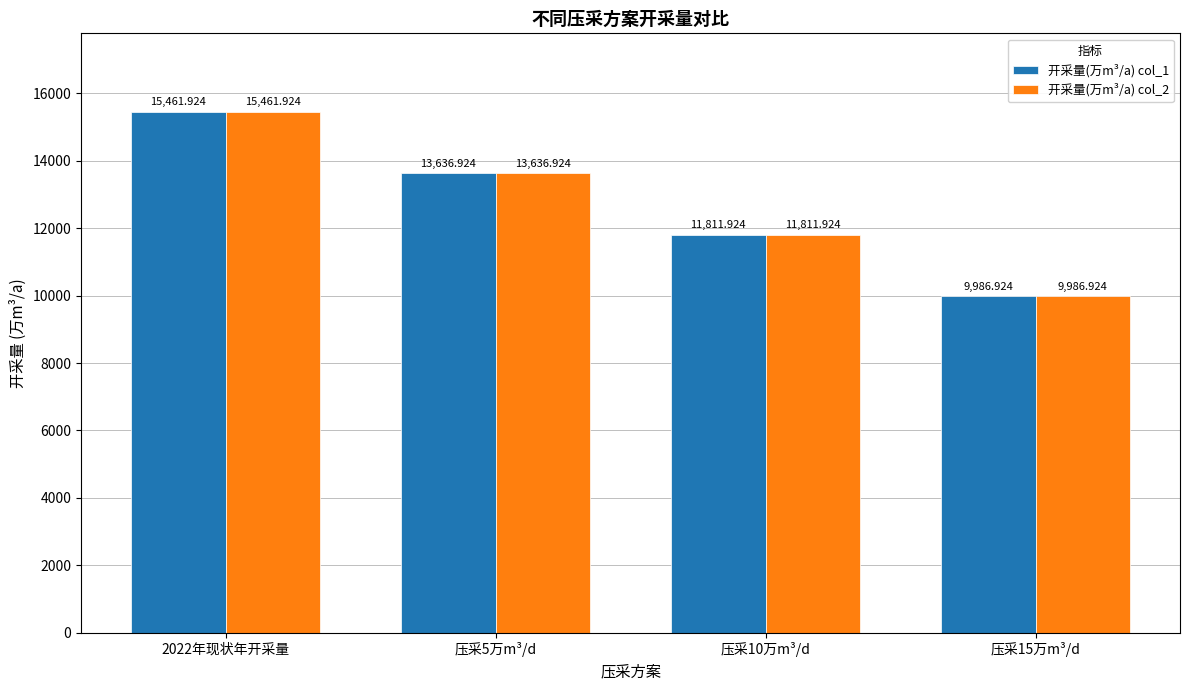

Is the value of 开采量(万m³/a) col_2 at 2022年现状年开采量 greater than the value of 开采量(万m³/a) col_1 at 压采10万m³/d?

Yes